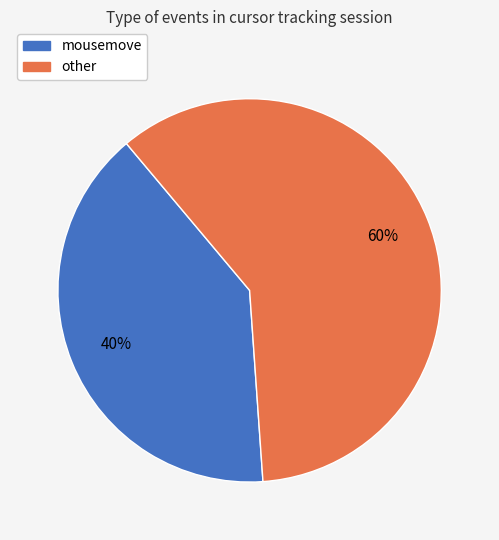

Is there any slice that represents more than half of the pie?

Yes